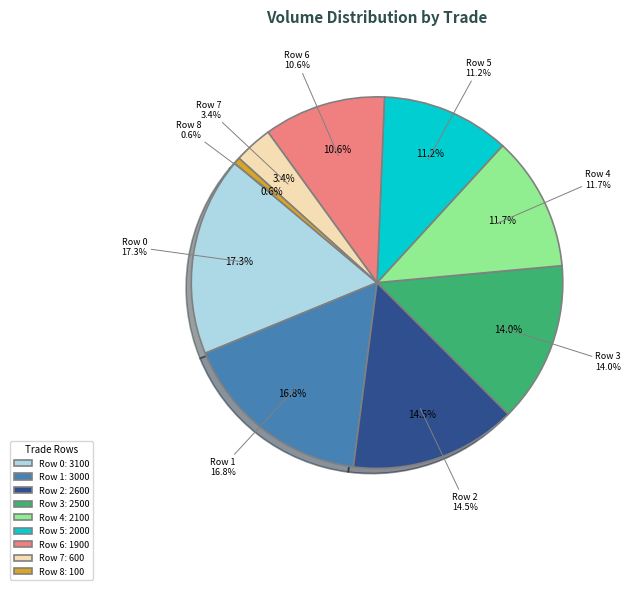

Is the sum of Row 4 and Row 0 greater than half?

No